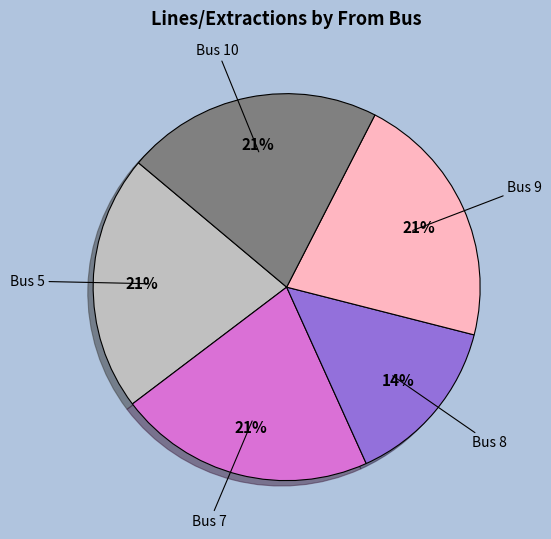

Which slice is the smallest?

Bus 8